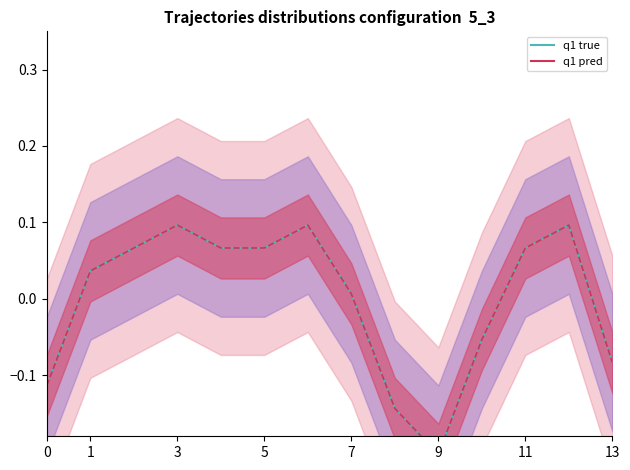

What are all the series names shown in the legend?

q1 true, q1 pred